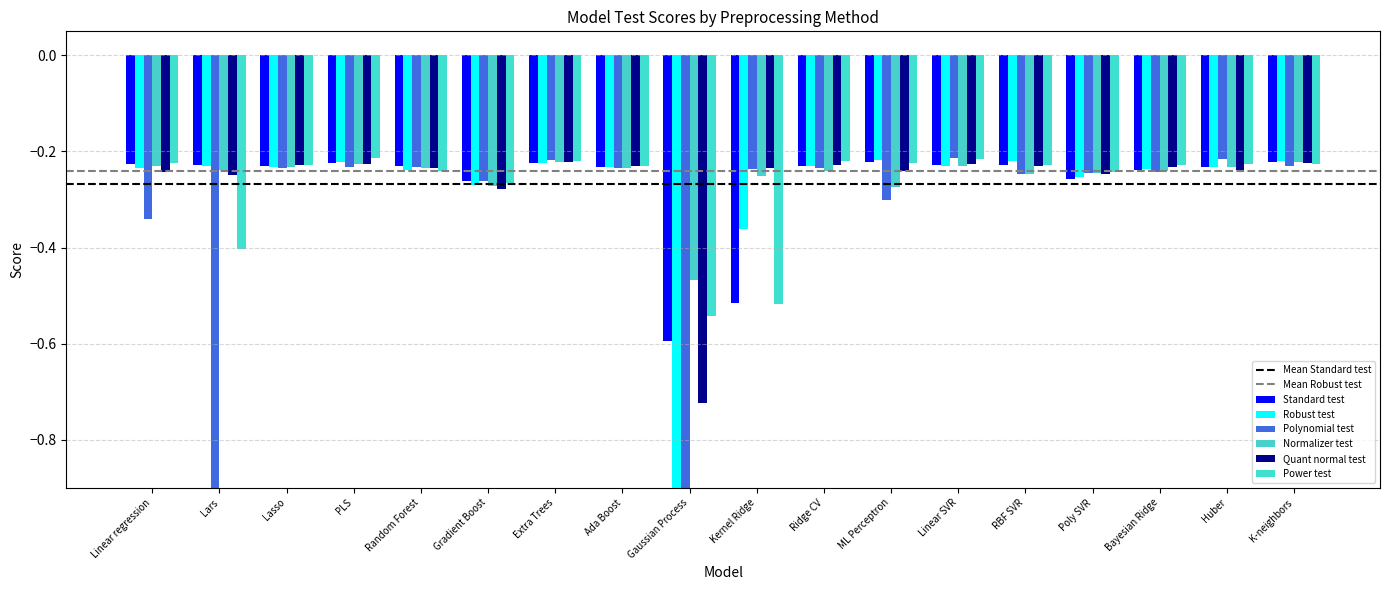

Count the number of data series in this chart.

6